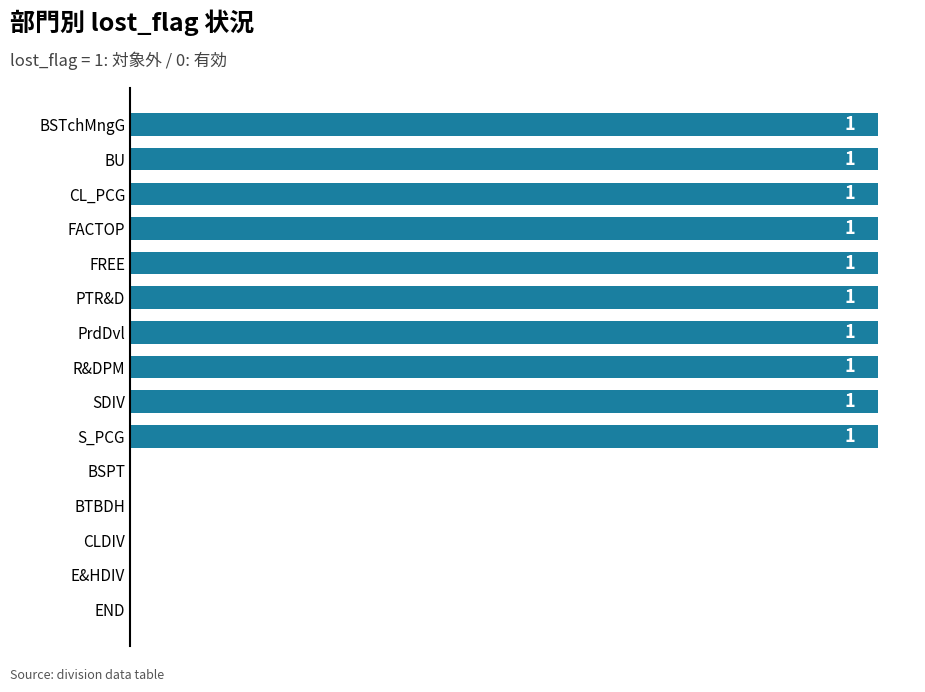

Which has a higher value, FACTOP or CLDIV?

FACTOP